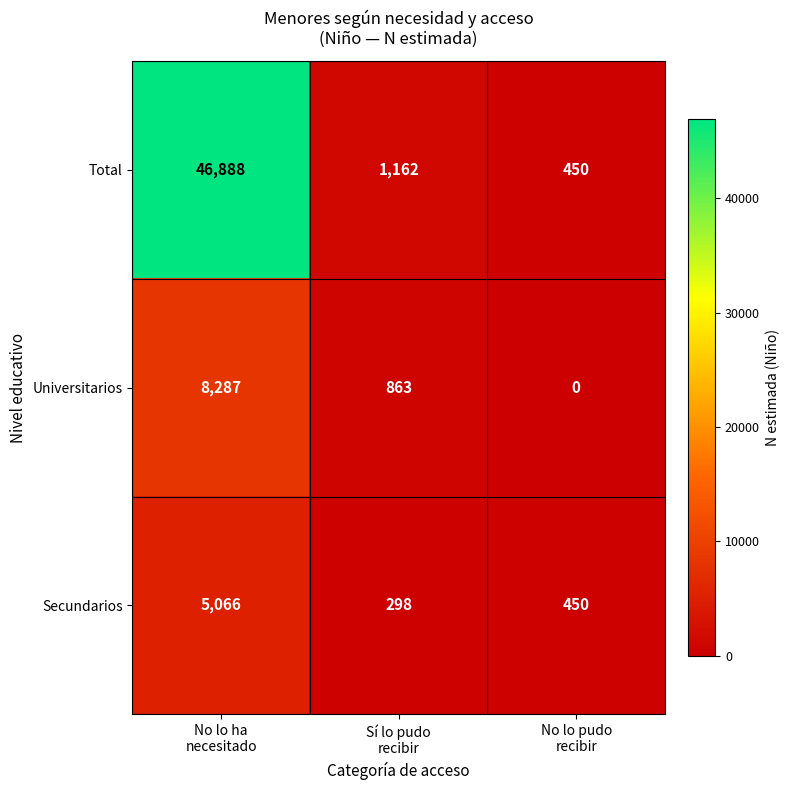

How many distinct data groups are displayed?

3